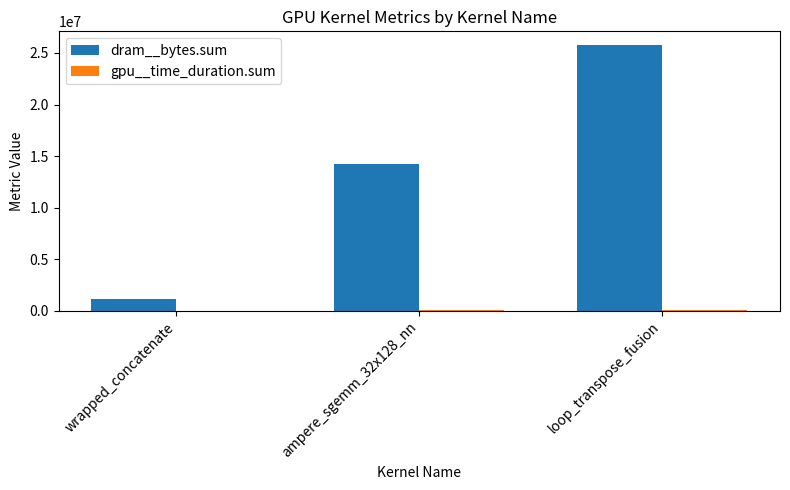

Count the number of data series in this chart.

2